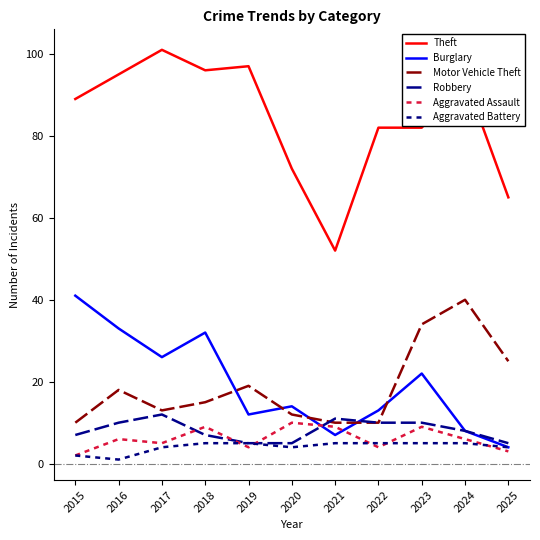

Which category has the lowest value across all series?

2016